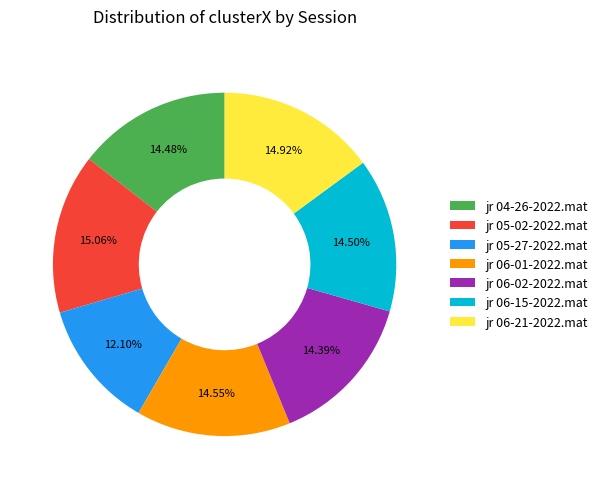

Is it true that jr 05-02-2022.mat is 21% of the pie?

False